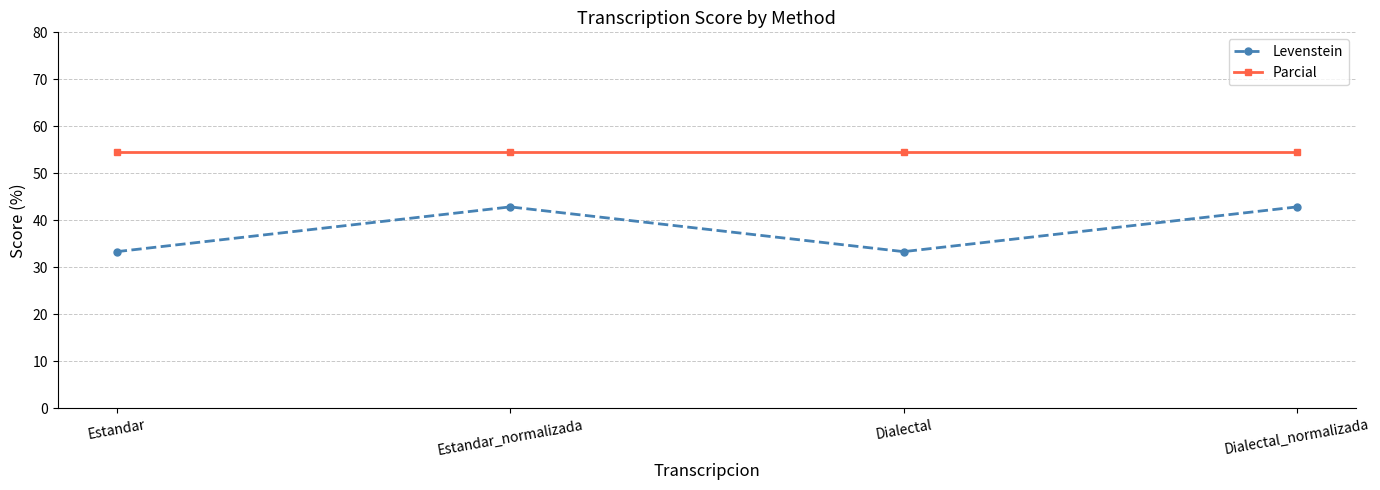

How many data points in Levenstein are less than 42?

2